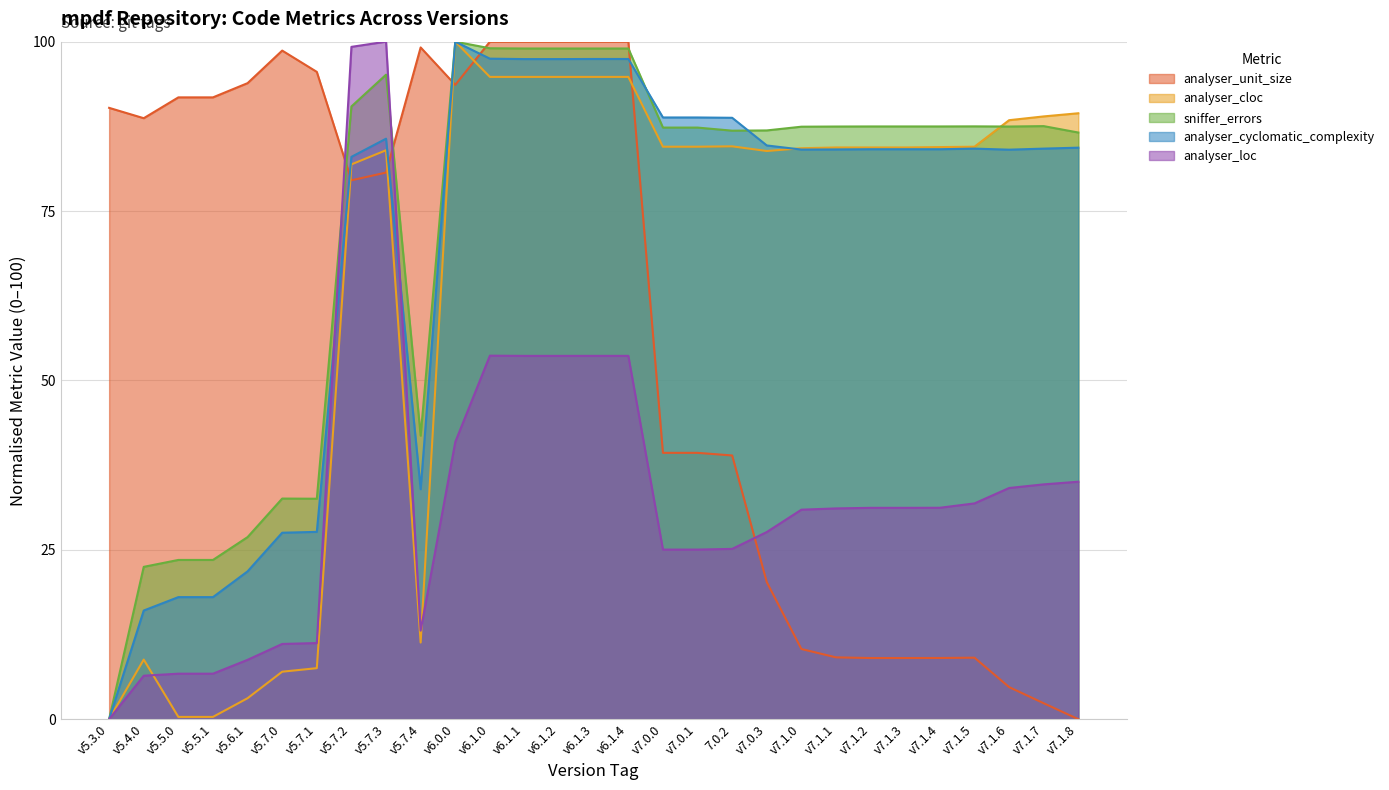

How many lines are shown in the chart?

5